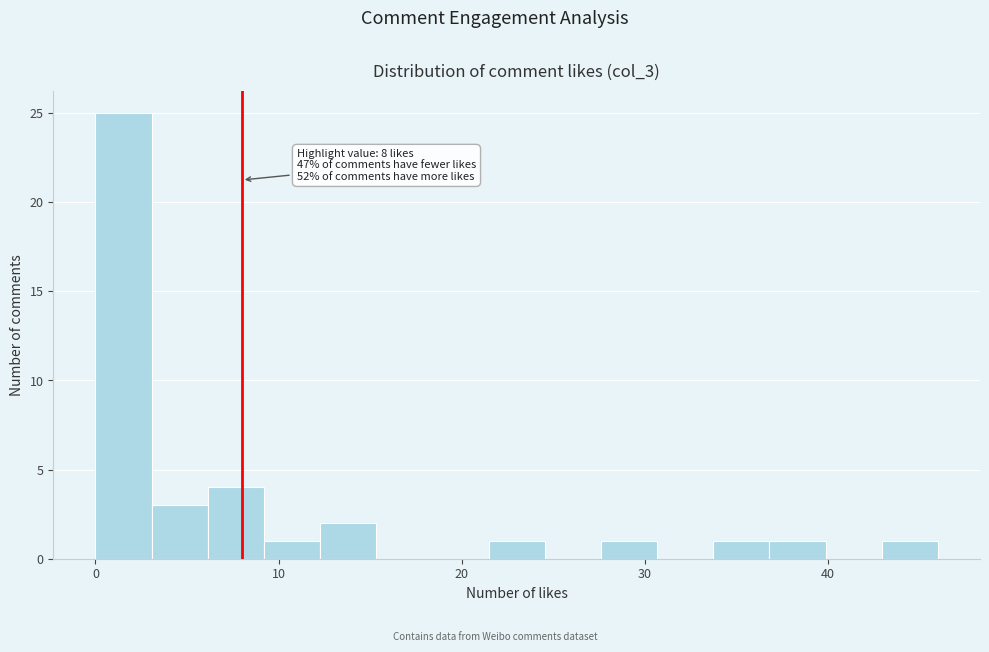

Read against the x-axis, roughly where is the centre of the tallest bar?

2